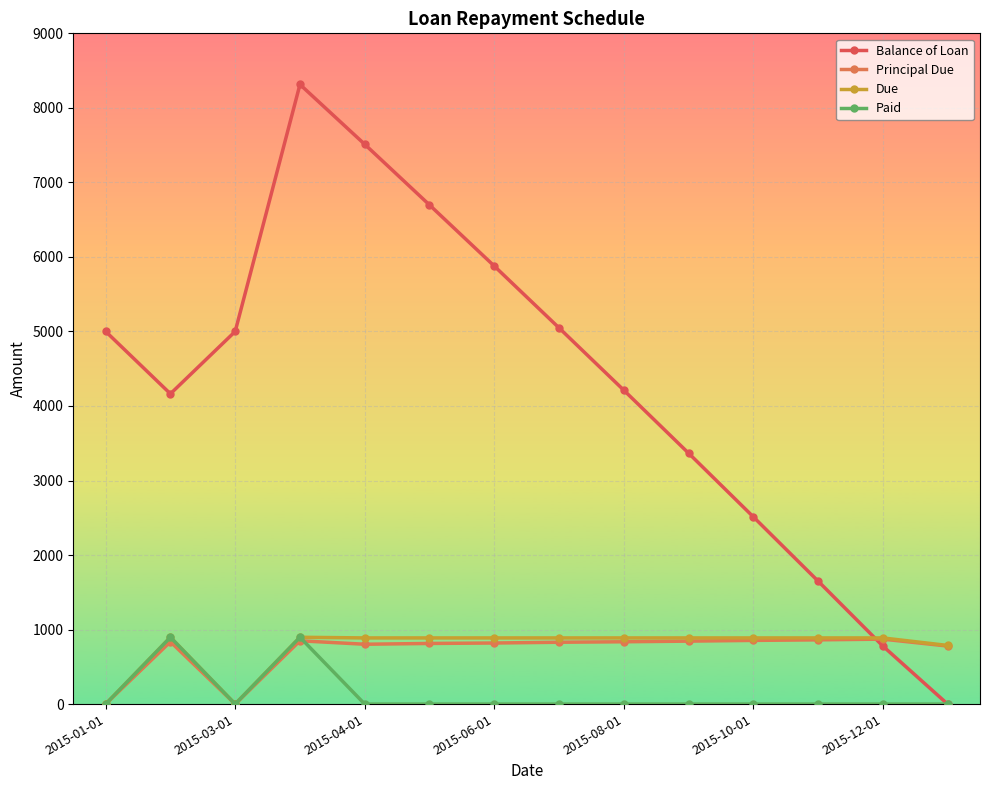

How many lines are shown in the chart?

4